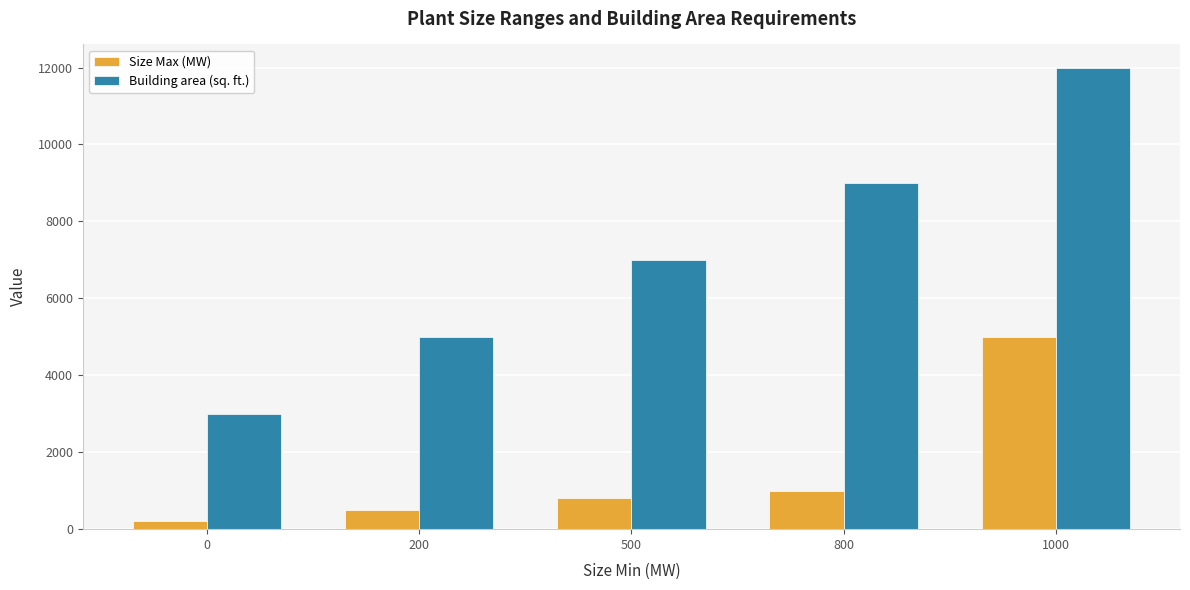

Between 0 and 800, which series saw the biggest shift?

Building area (sq. ft.)